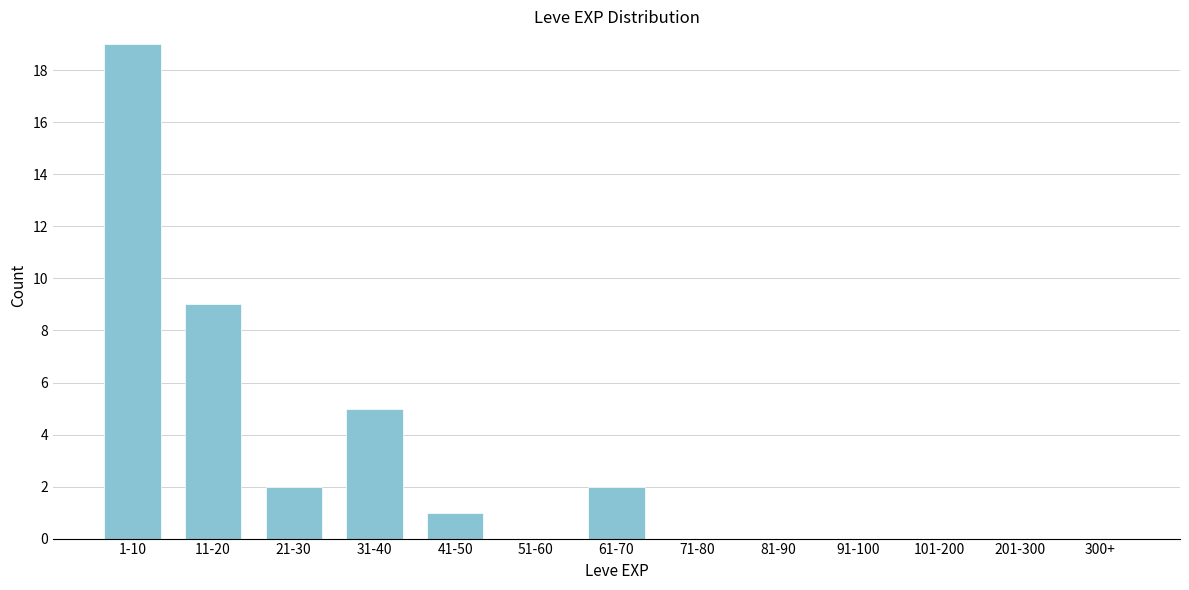

Reading left to right, extract all data points from this chart.

1-10=19	11-20=9	21-30=2	31-40=5	41-50=1	51-60=0	61-70=2	71-80=0	81-90=0	91-100=0	101-200=0	201-300=0	300+=0